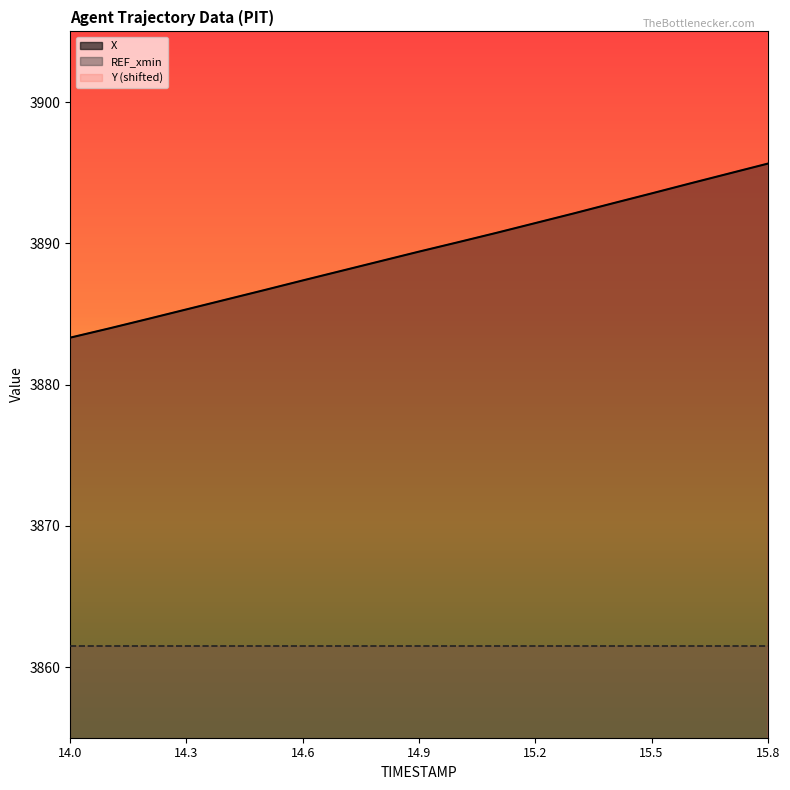

The X series shows 3884.6 at 14.2. True or false?

True